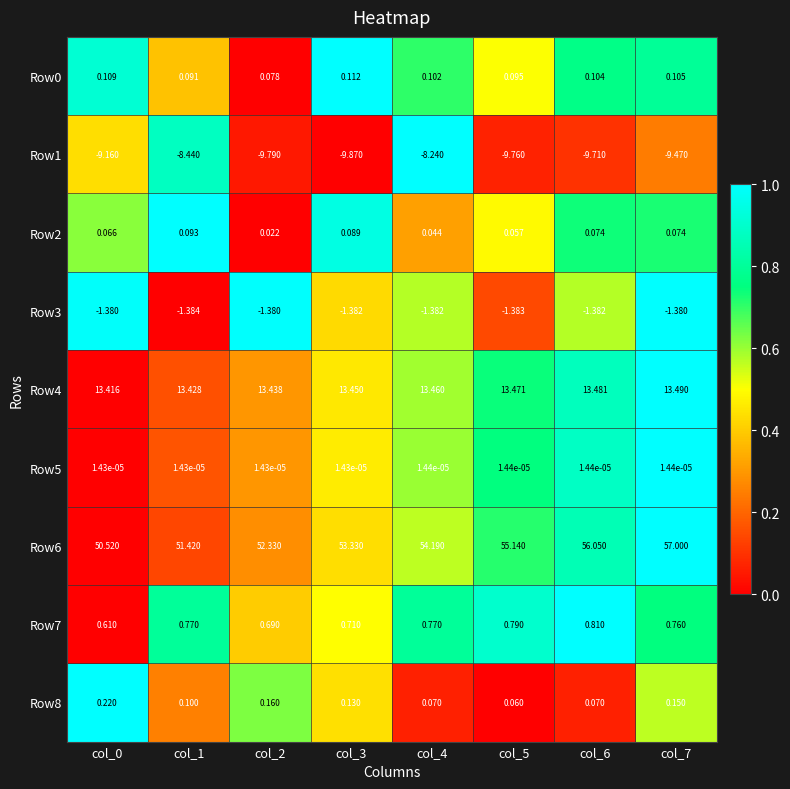

What is the spread (max minus min) of values at col_5?

64.9